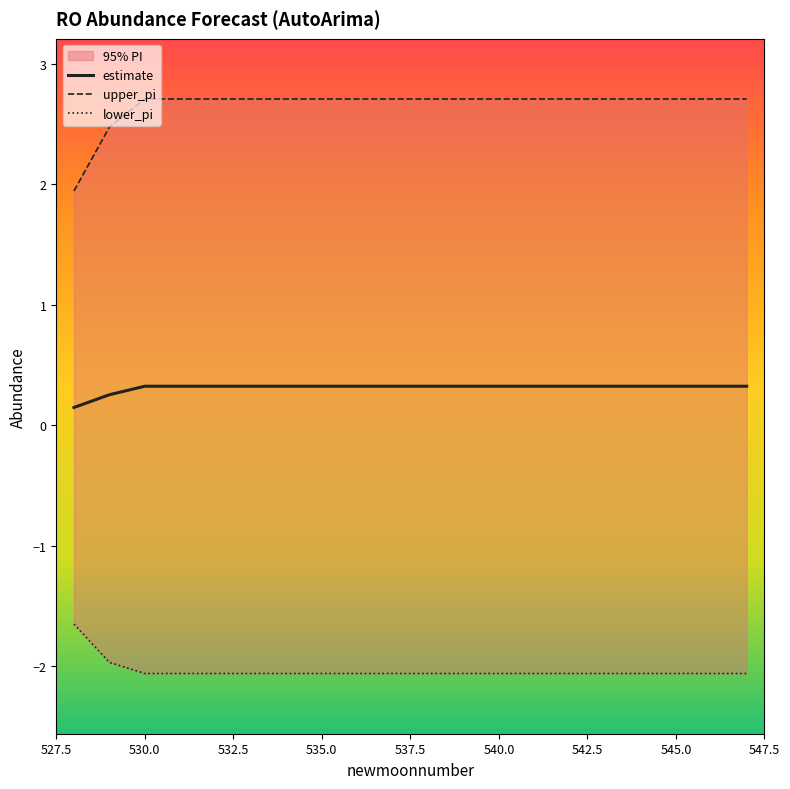

What is the maximum value for estimate?

0.3